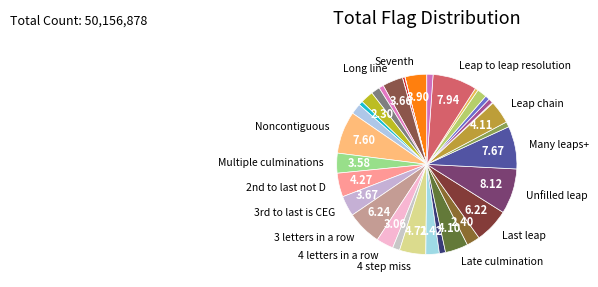

What is the largest slice in the pie chart?

Unfilled leap